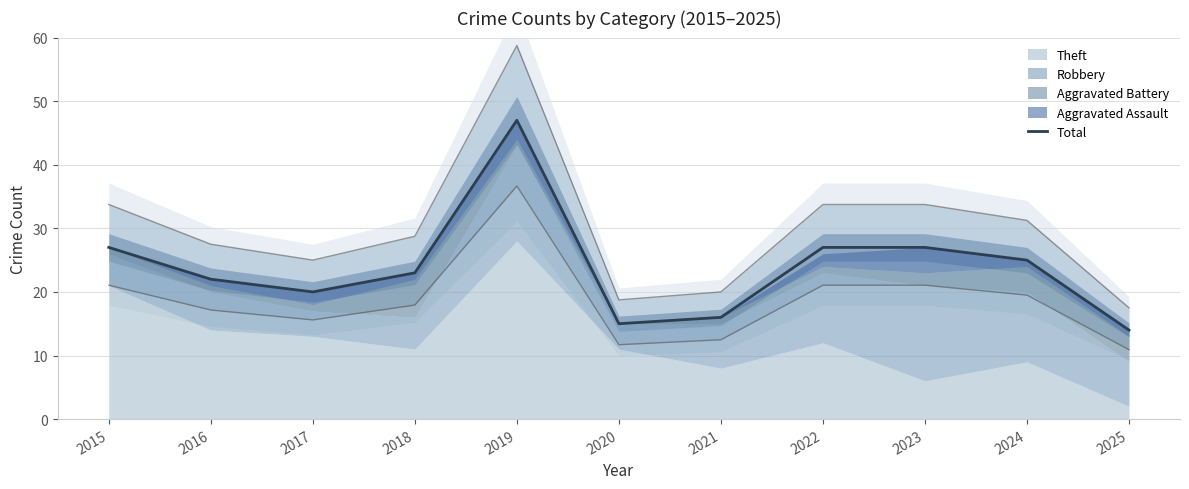

What is the difference between the values at 2024 and 2016?

3